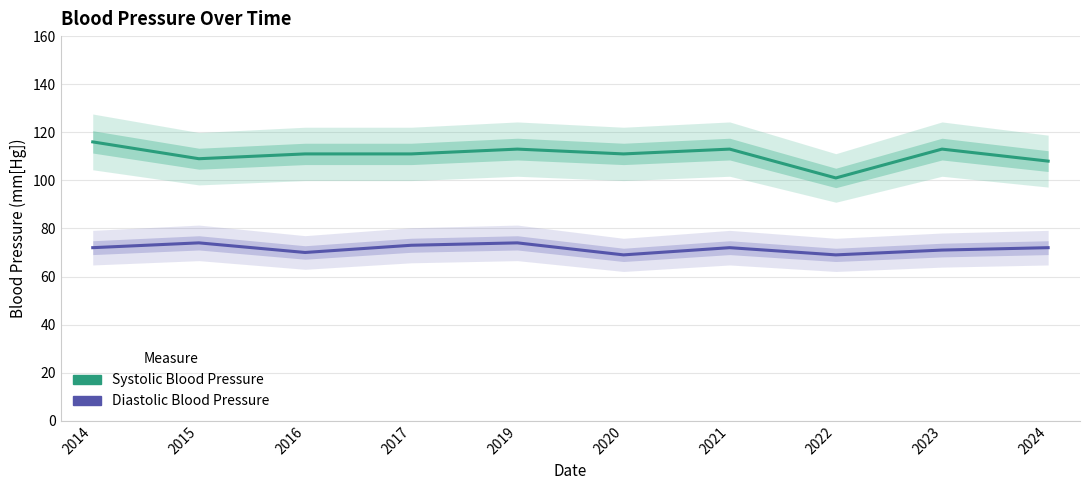

What are all the series names shown in the legend?

Systolic Blood Pressure, Diastolic Blood Pressure